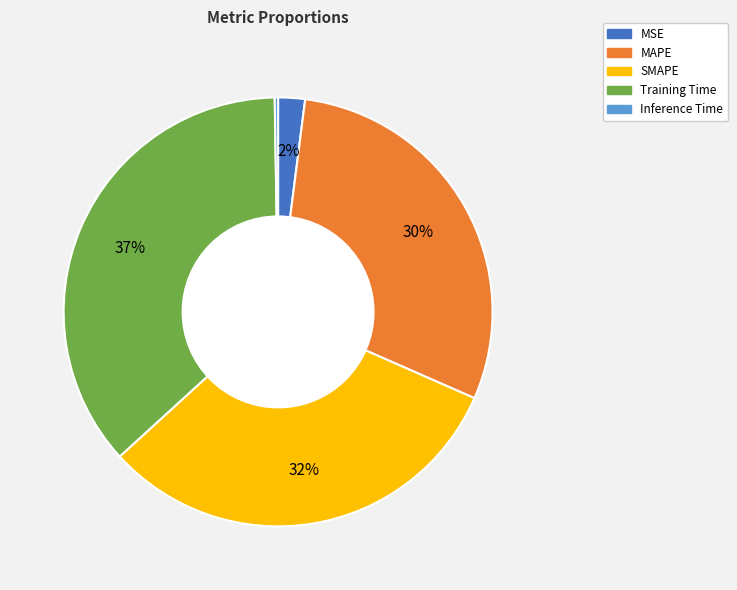

Is the sum of MAPE and Training Time greater than half?

Yes